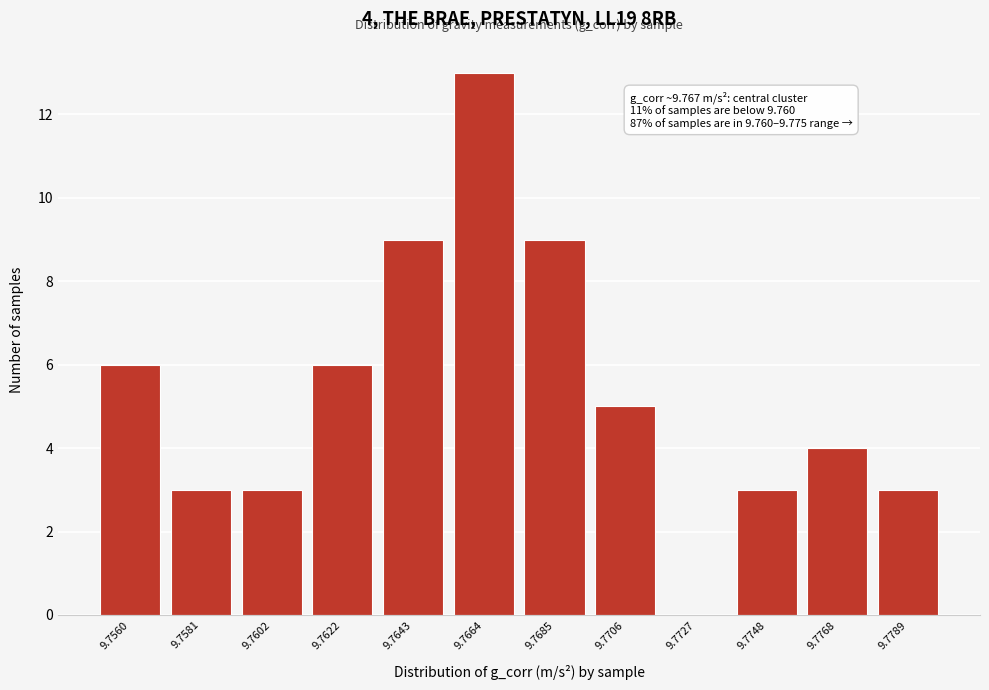

Reading left to right, extract all data points from this chart.

9.7560=6	9.7581=3	9.7602=3	9.7622=6	9.7643=9	9.7664=13	9.7685=9	9.7706=5	9.7727=0	9.7748=3	9.7768=4	9.7789=3